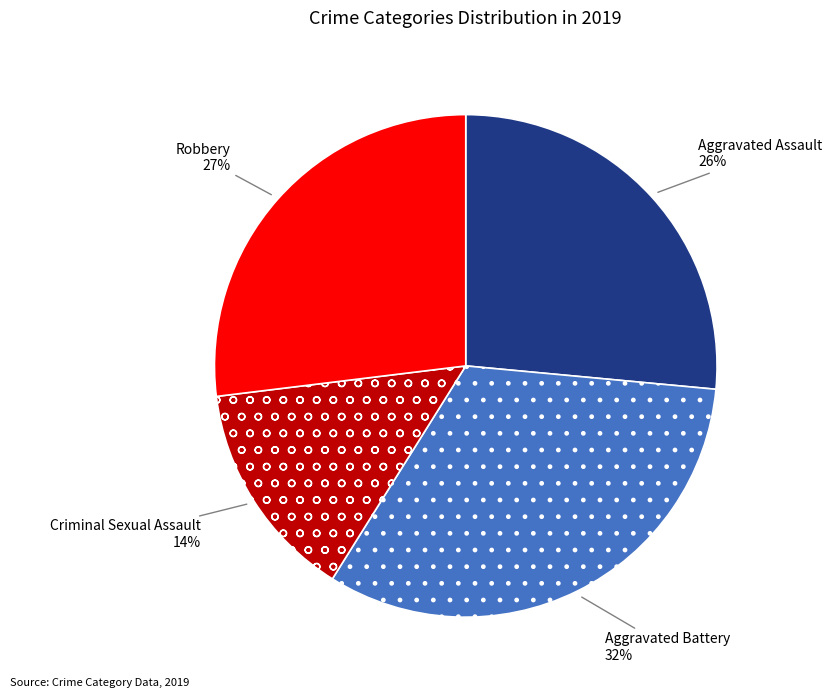

How many segments does this pie chart have?

4